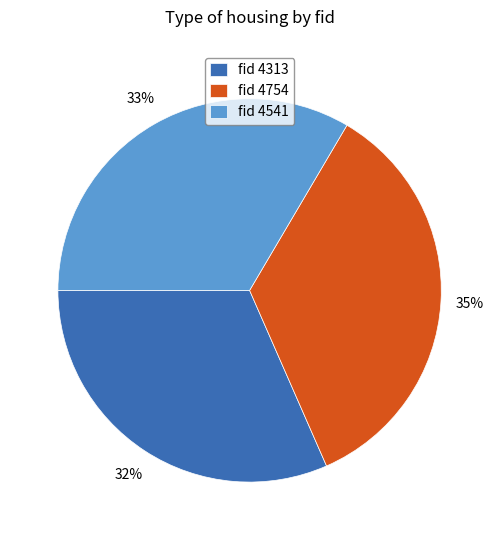

Is it true that fid 4541 is 21% of the pie?

False